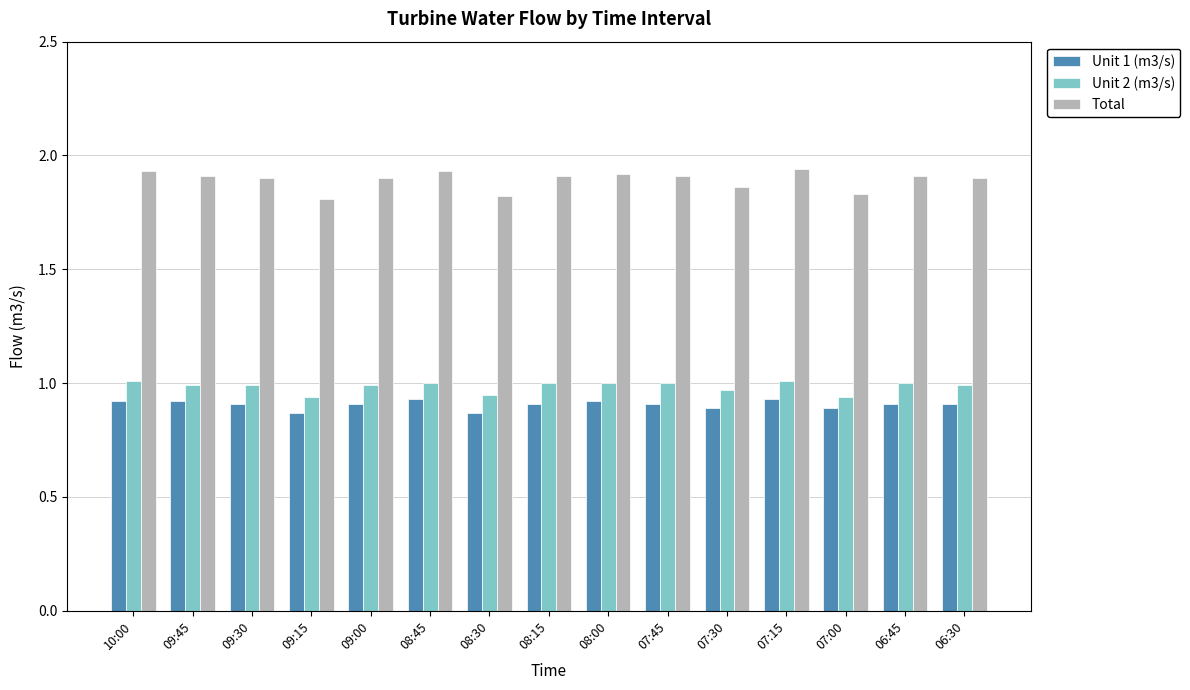

The Unit 2 (m3/s) series shows 0.2 at 08:45. True or false?

False